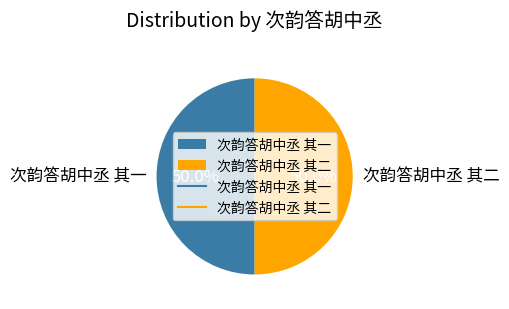

What portion of the pie excludes 次韵答胡中丞 其一?

50.0%